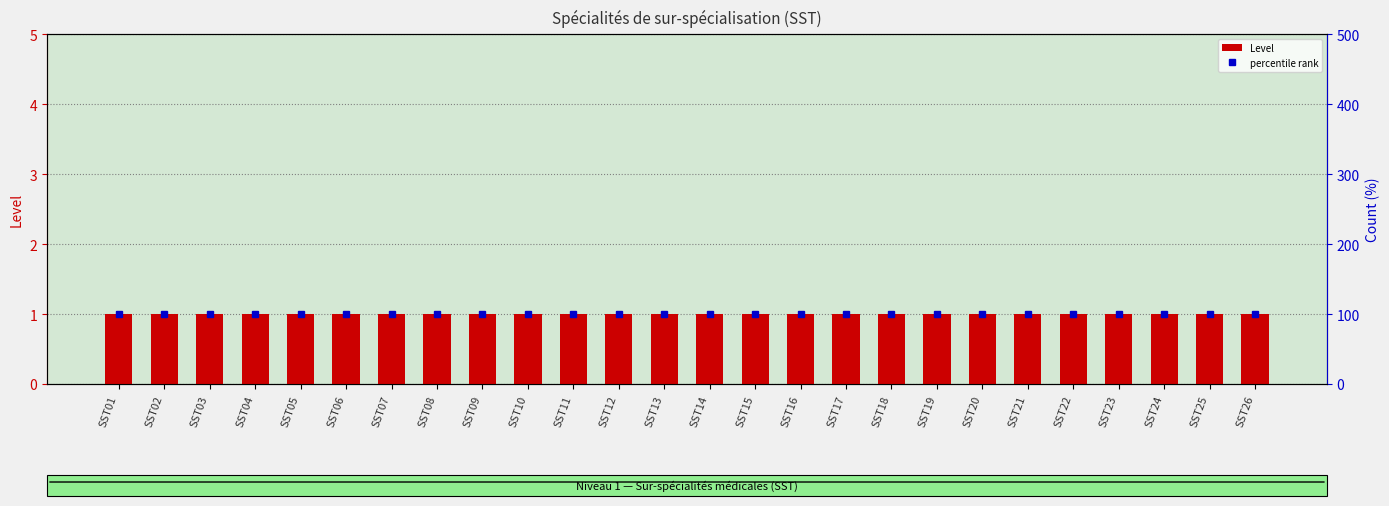

Rank the series at SST09 from lowest to highest value.

Level, percentile rank